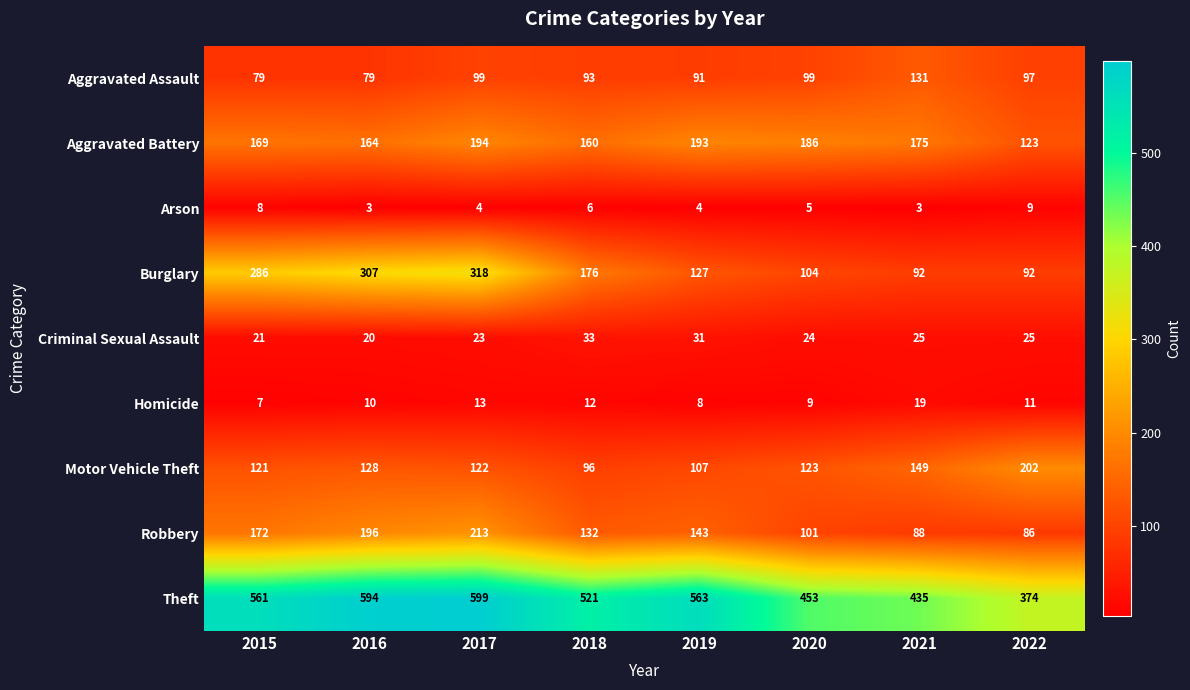

True or false: Burglary has a value of 127 at 2019.

True